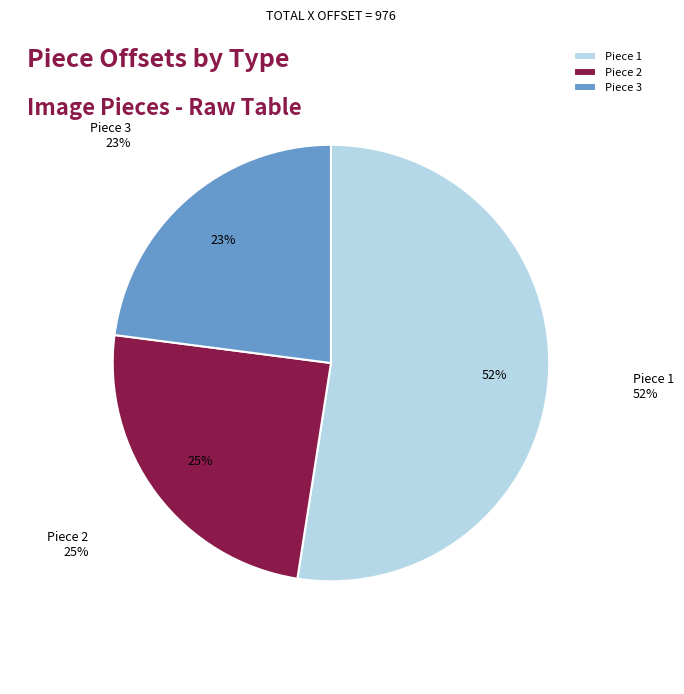

The 3 slice represents 23% of the pie. True or false?

True